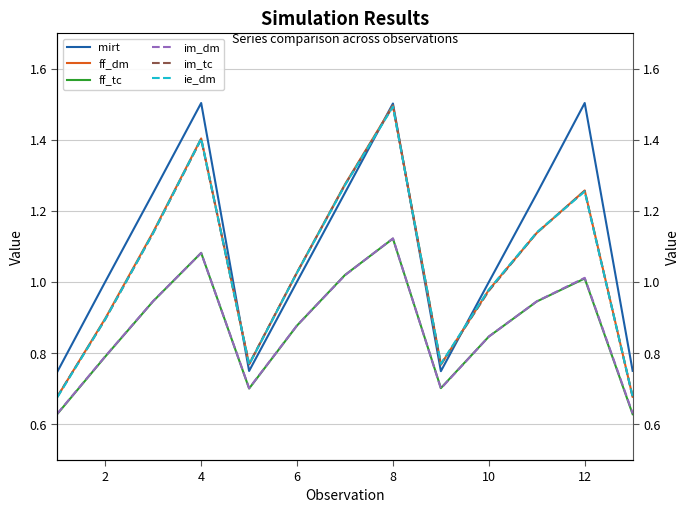

The ie_dm series shows 0.8 at 12. True or false?

False